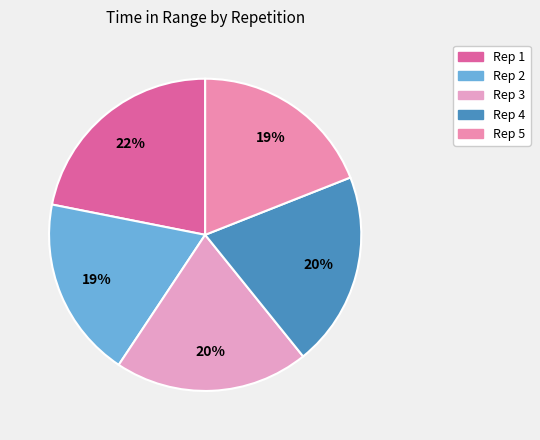

Rank the categories by value from highest to lowest.

1, 4, 3, 5, 2